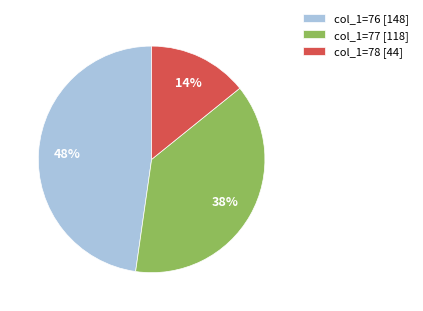

Count the number of slices in the pie.

3